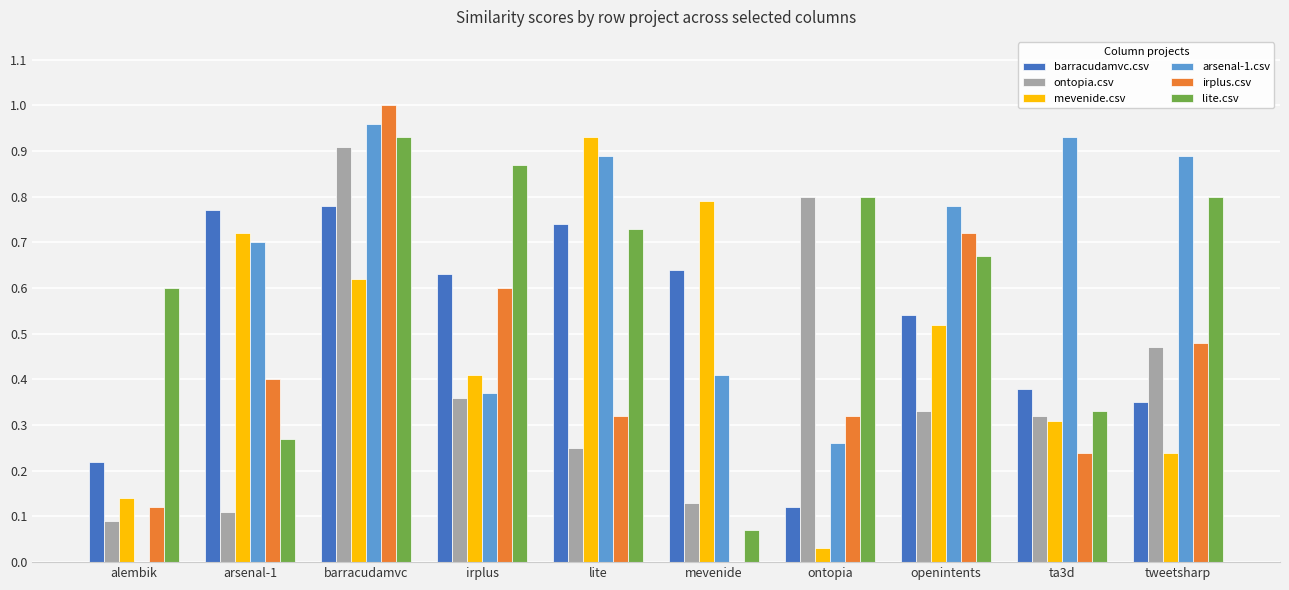

At which category is the sum across all series the highest?

barracudamvc